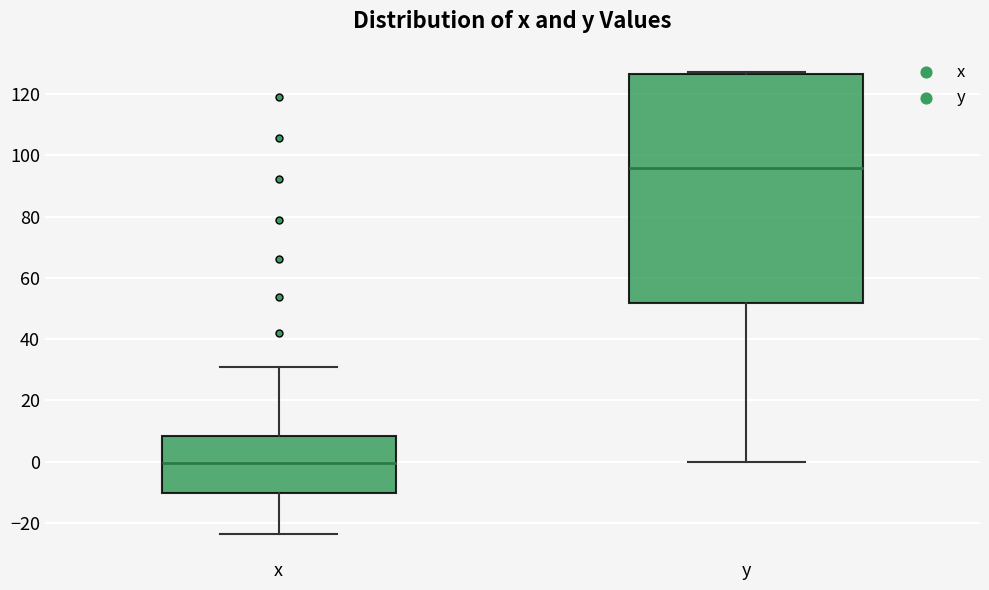

Where does the median line of the box for y sit on the y-axis? The values are not printed on the chart, so give them approximately, as read against the axis.

96